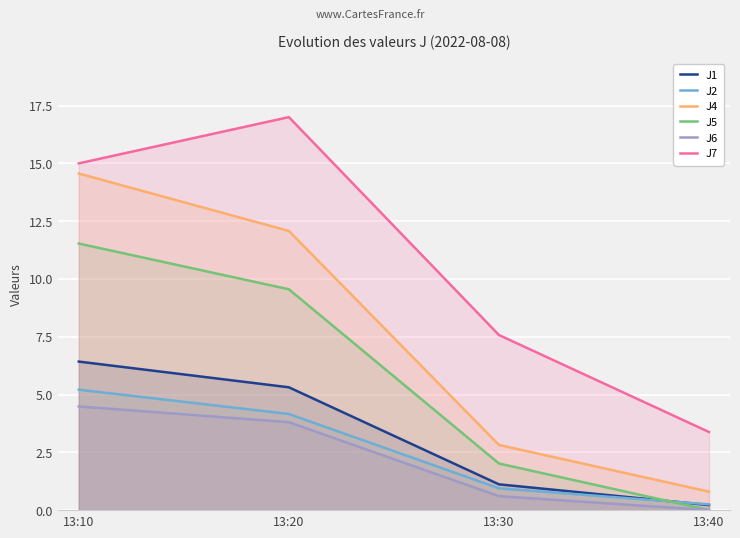

Which series has the largest total across all categories?

J7